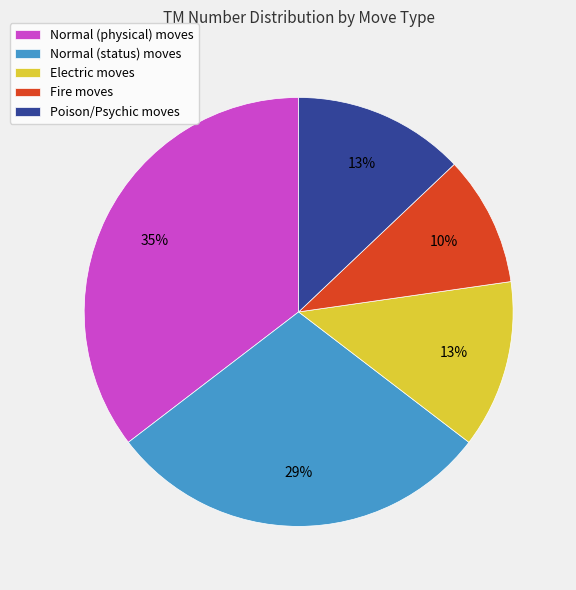

Approximately how many times larger is the value at Fire moves compared to Electric moves?

0.8